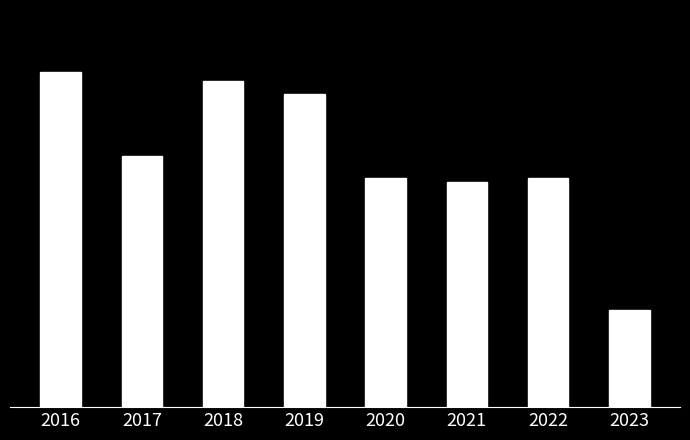

Reading left to right, list all the values displayed in this chart.

2016=76	2017=57	2018=74	2019=71	2020=52	2021=51	2022=52	2023=22